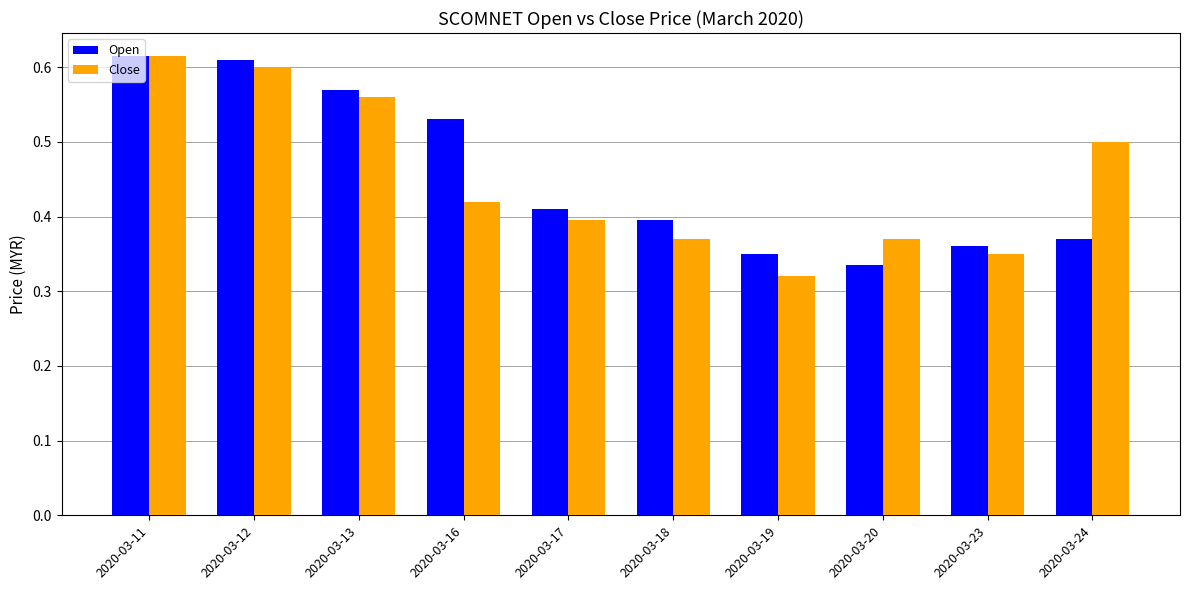

At which category is the sum across all series the highest?

2020-03-11